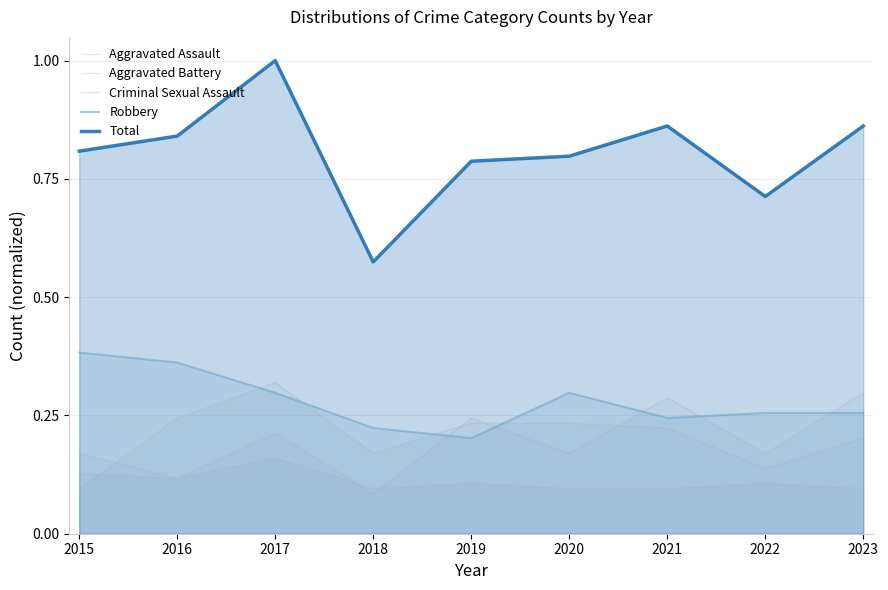

At which category is the sum across all series the highest?

2017